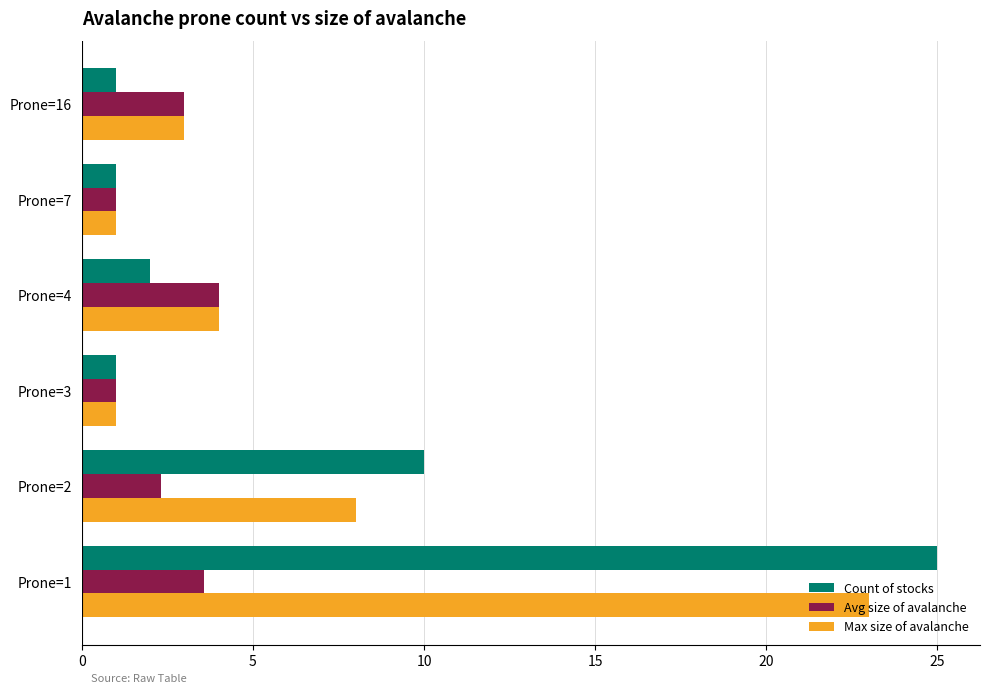

Is the value of Count of stocks at Prone=3 greater than the value of Avg size of avalanche at Prone=4?

No